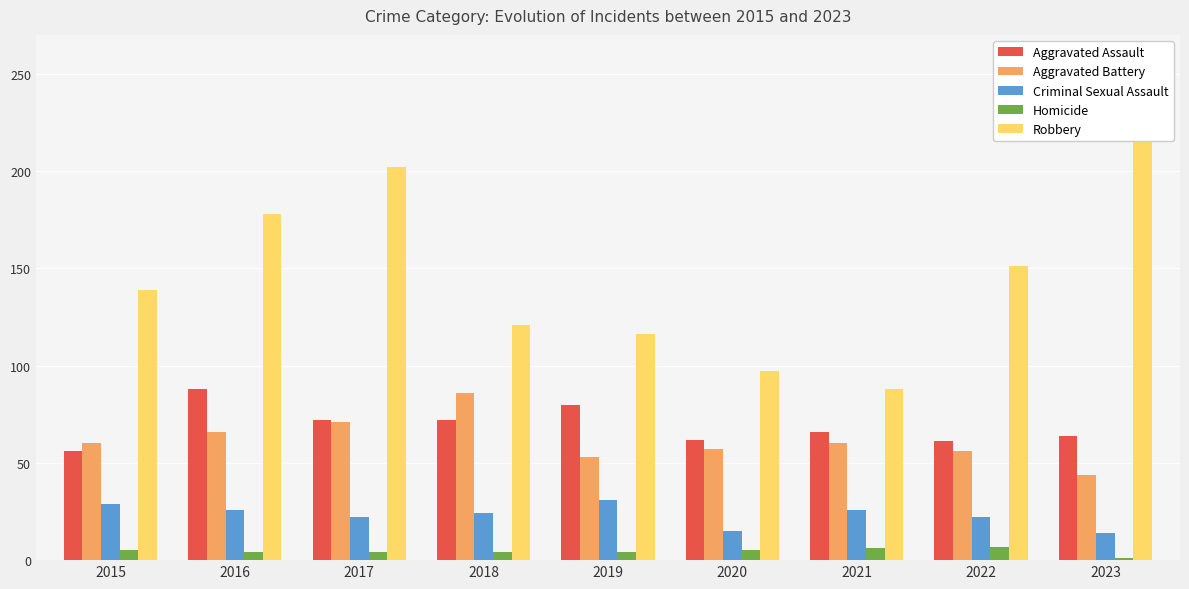

Which category has the lowest value in the Aggravated Assault series?

2015